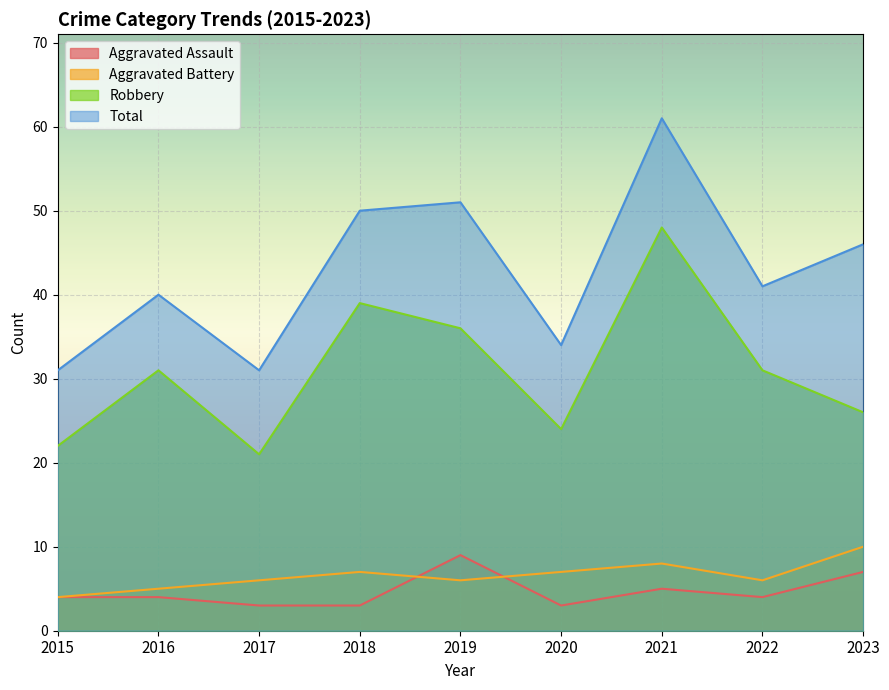

How many Aggravated Assault values are between 3 and 5?

7